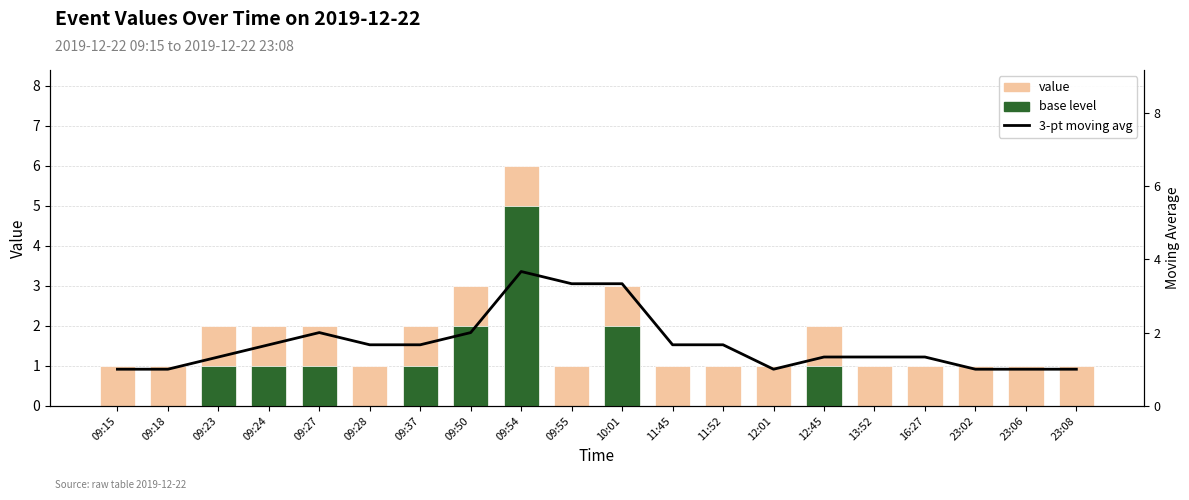

Reading left to right, list all the values displayed in this chart.

value: 09:15=1.0	09:18=1.0	09:23=2.0	09:24=2.0	09:27=2.0	09:28=1.0	09:37=2.0	09:50=3.0	09:54=6.0	09:55=1.0	10:01=3.0	11:45=1.0	11:52=1.0	12:01=1.0	12:45=2.0	13:52=1.0	16:27=1.0	23:02=1.0	23:06=1.0	23:08=1.0
base level: 09:15=0.0	09:18=0.0	09:23=1.0	09:24=1.0	09:27=1.0	09:28=0.0	09:37=1.0	09:50=2.0	09:54=5.0	09:55=0.0	10:01=2.0	11:45=0.0	11:52=0.0	12:01=0.0	12:45=1.0	13:52=0.0	16:27=0.0	23:02=0.0	23:06=0.0	23:08=0.0
3-pt moving avg: 09:15=1.0	09:18=1.0	09:23=1.3	09:24=1.7	09:27=2.0	09:28=1.7	09:37=1.7	09:50=2.0	09:54=3.7	09:55=3.3	10:01=3.3	11:45=1.7	11:52=1.7	12:01=1.0	12:45=1.3	13:52=1.3	16:27=1.3	23:02=1.0	23:06=1.0	23:08=1.0